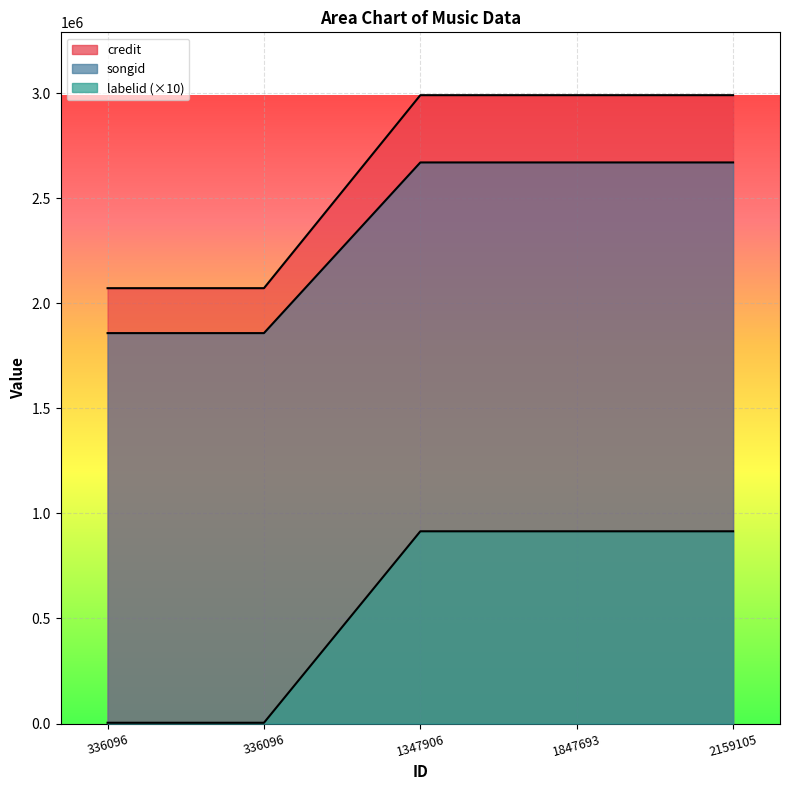

What is the lowest value of the credit series?

2072083